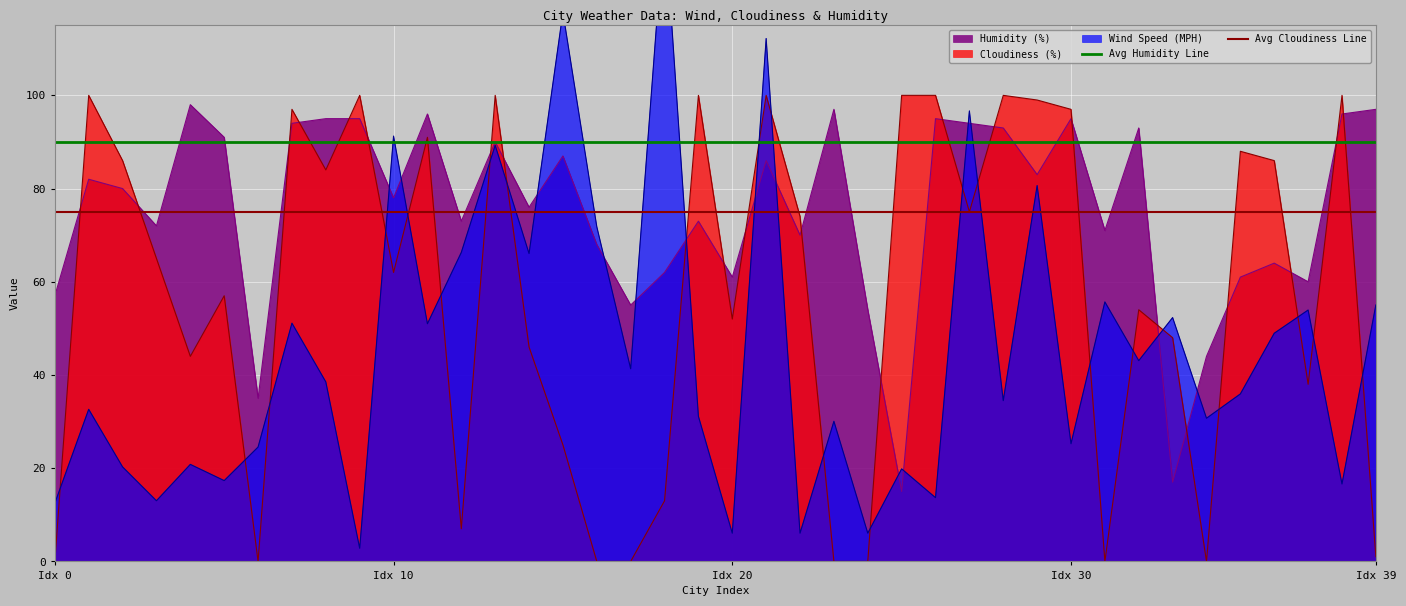

What is the sum of all Avg Cloudiness Line values?

150